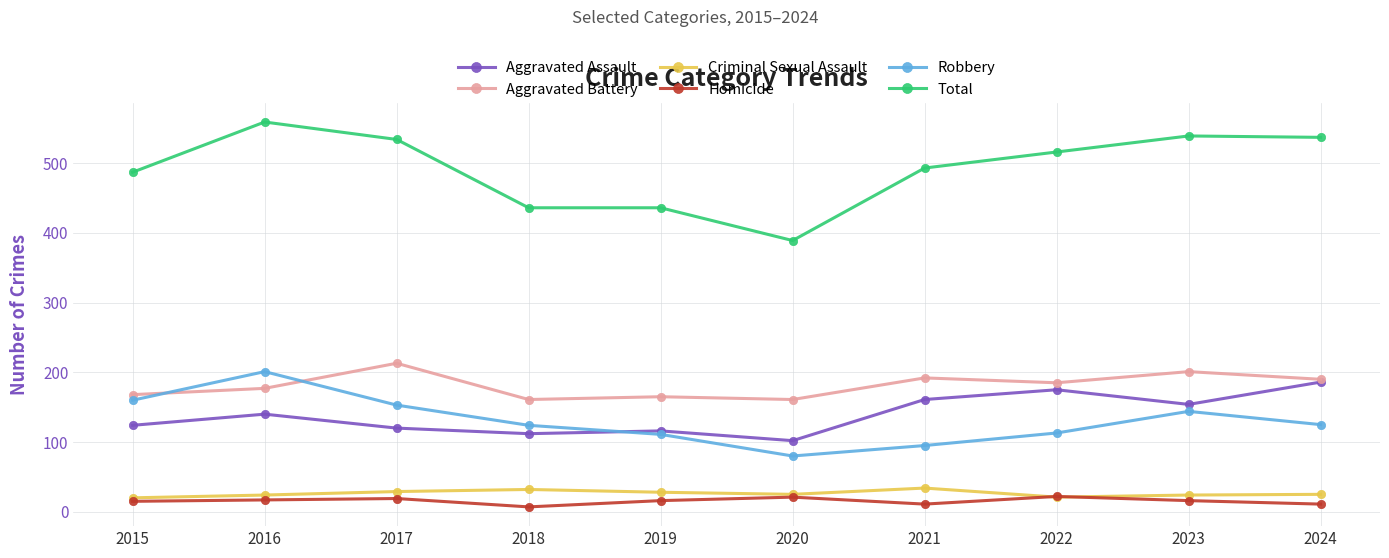

Which category has the highest value in the Total series?

2016